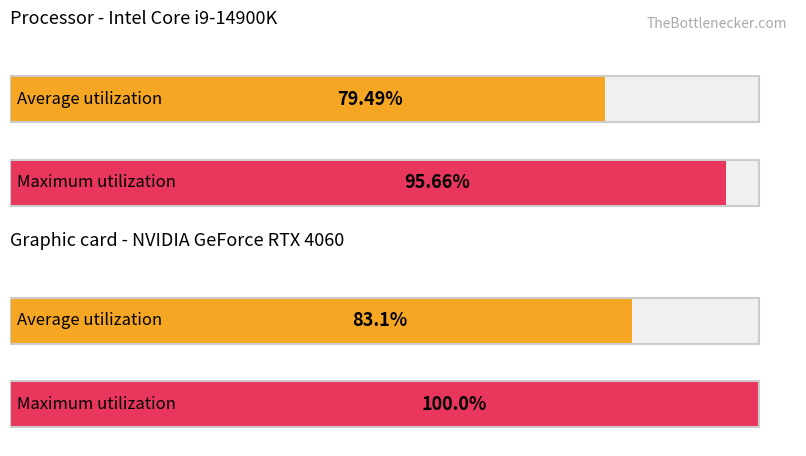

True or false: Maximum utilization has a value of 3 at ZH.

False